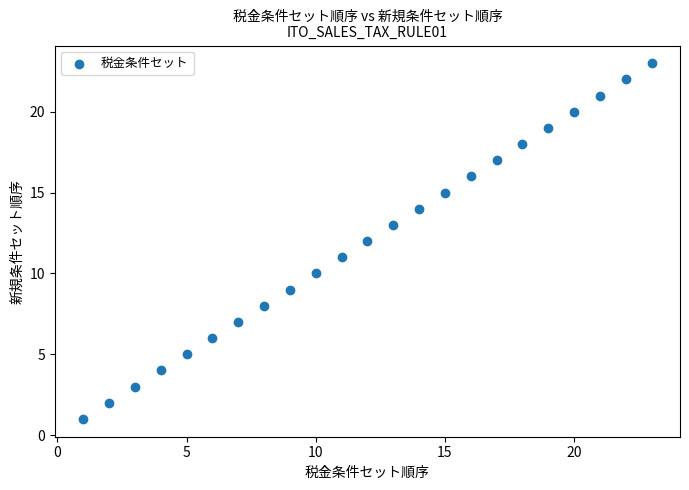

What is the range of Y values (max minus min)?

22